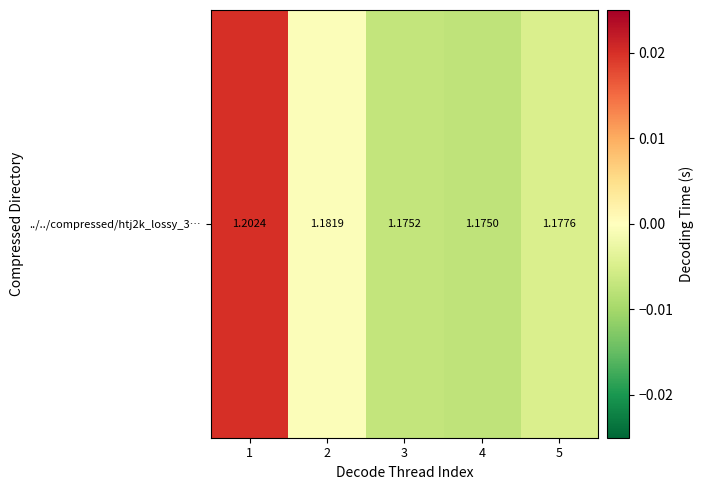

List the labels in order of value, largest first.

1, 2, 5, 3, 4